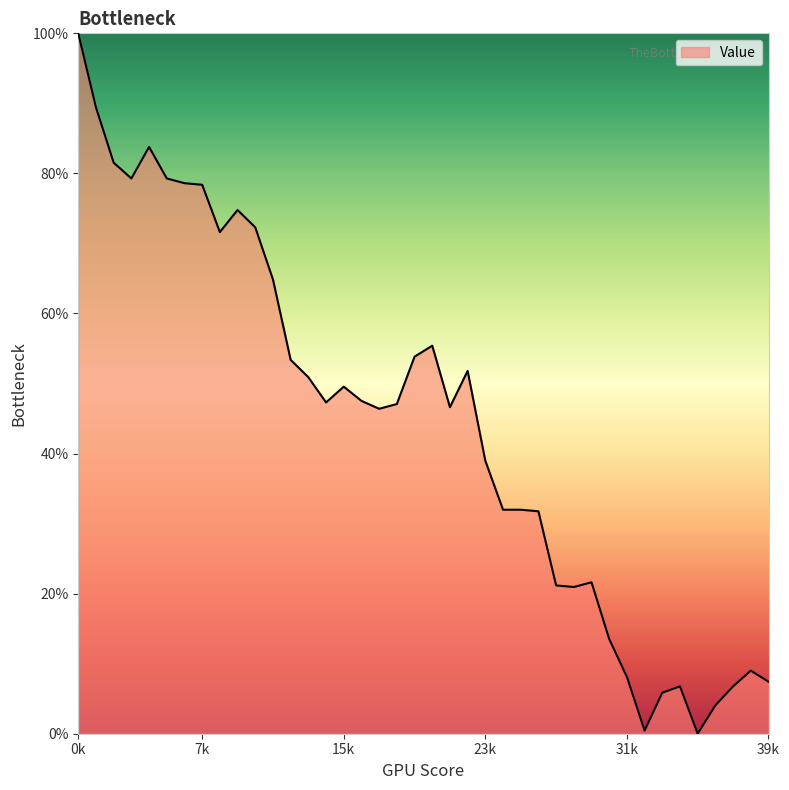

What is the greatest value displayed?

100.0